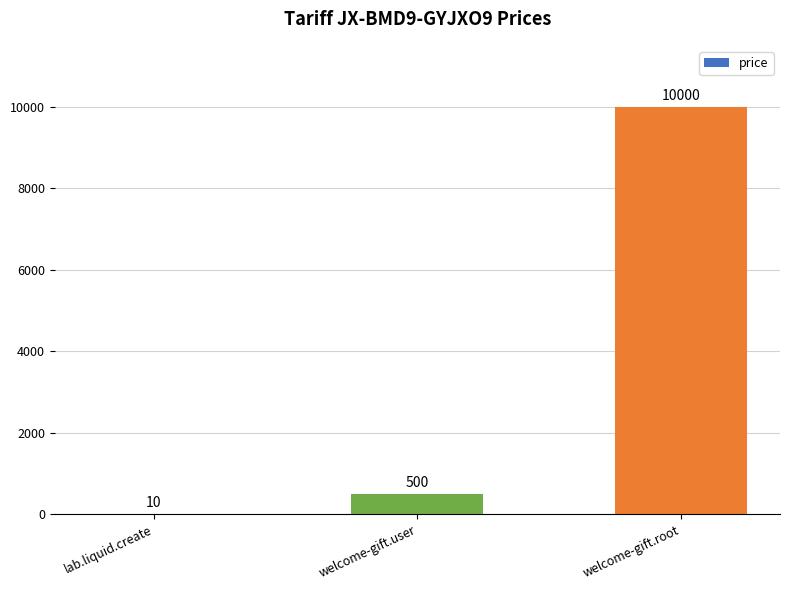

What is the sum of all values?

10510